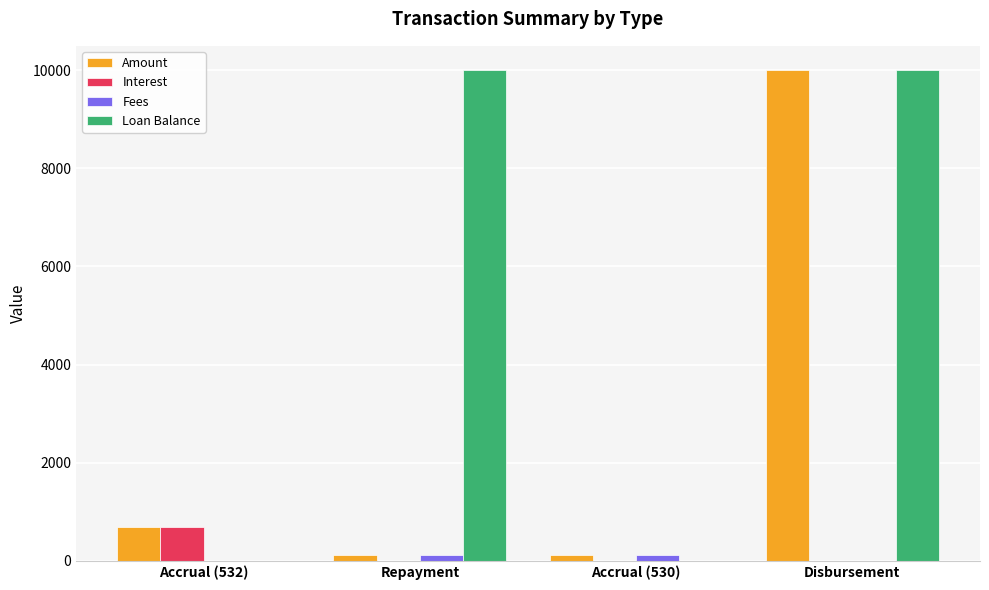

Which series changed the most between Accrual (532) and Disbursement?

Loan Balance